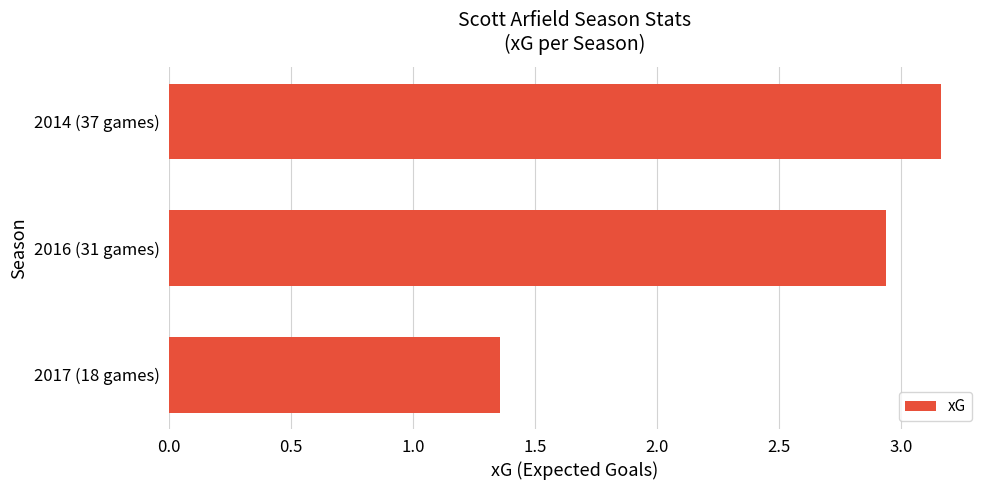

Is it true that the value at 2016 (31 games) is 0.9?

False